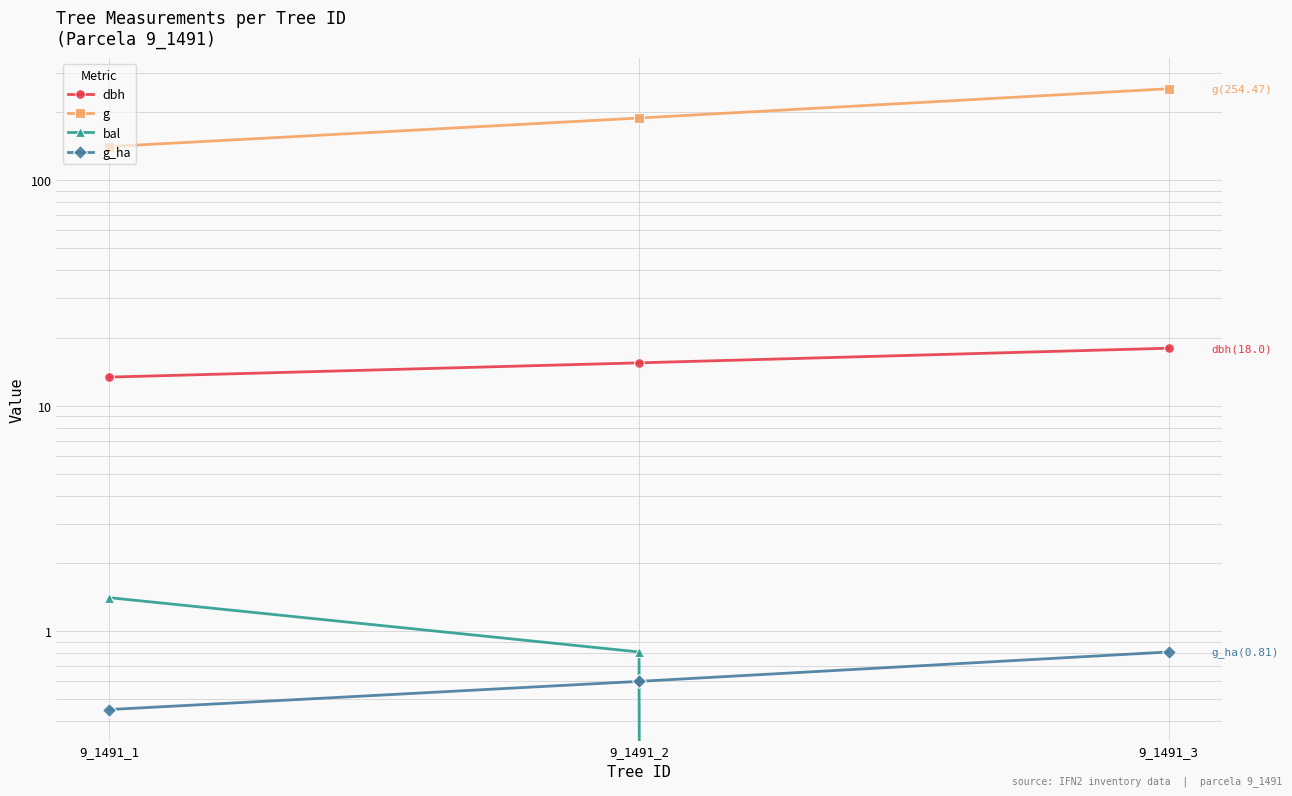

True or false: bal has a value of 1.2 at 9_1491_2.

False